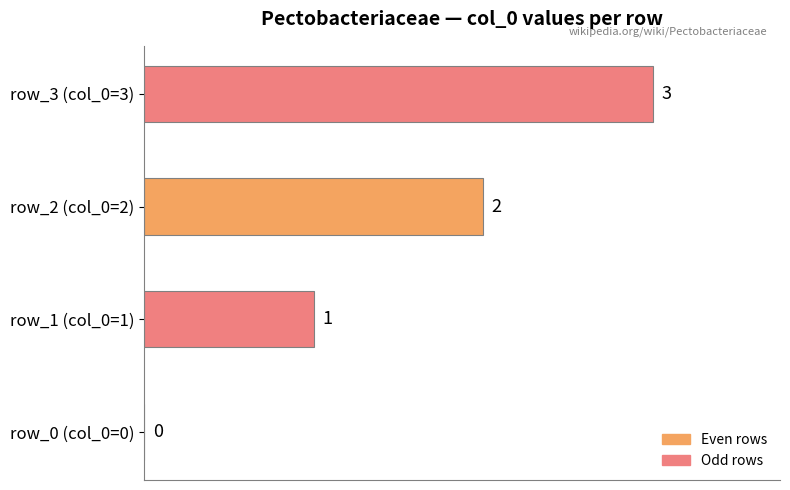

Reading left to right, transcribe all the data shown in this chart.

0	1	2	3